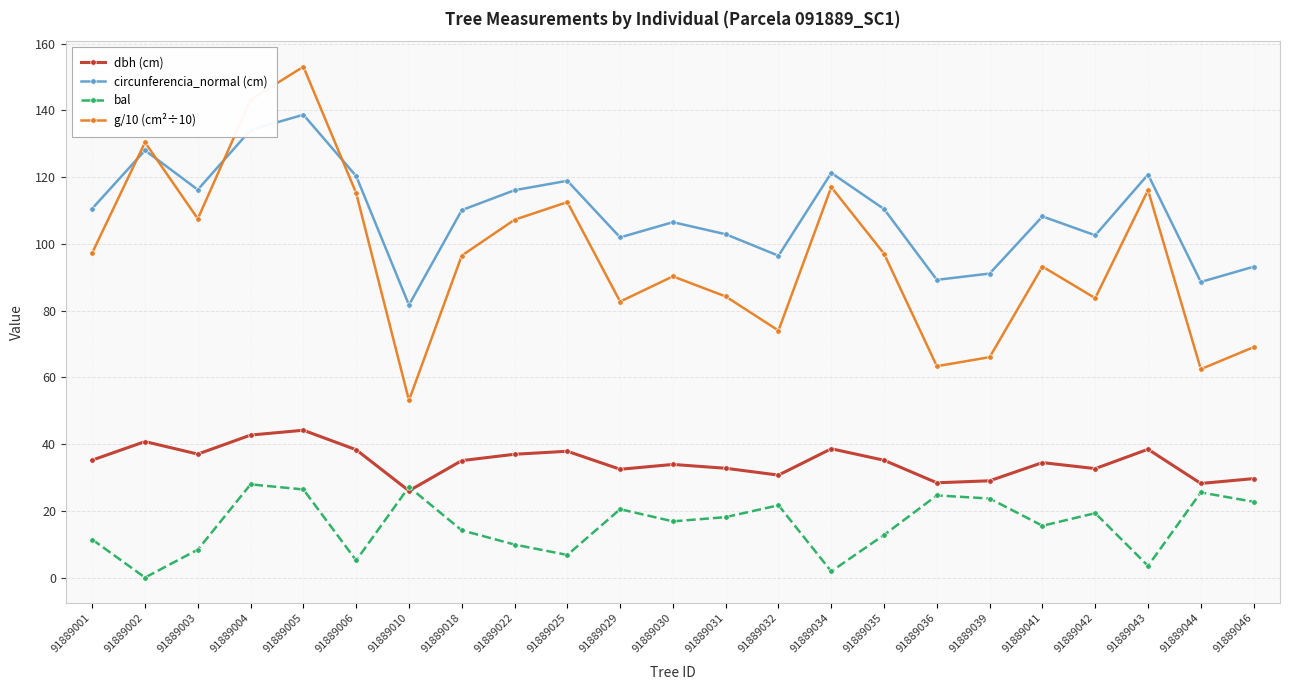

The g/10 (cm²÷10) series shows 173.3 at 91889006. True or false?

False